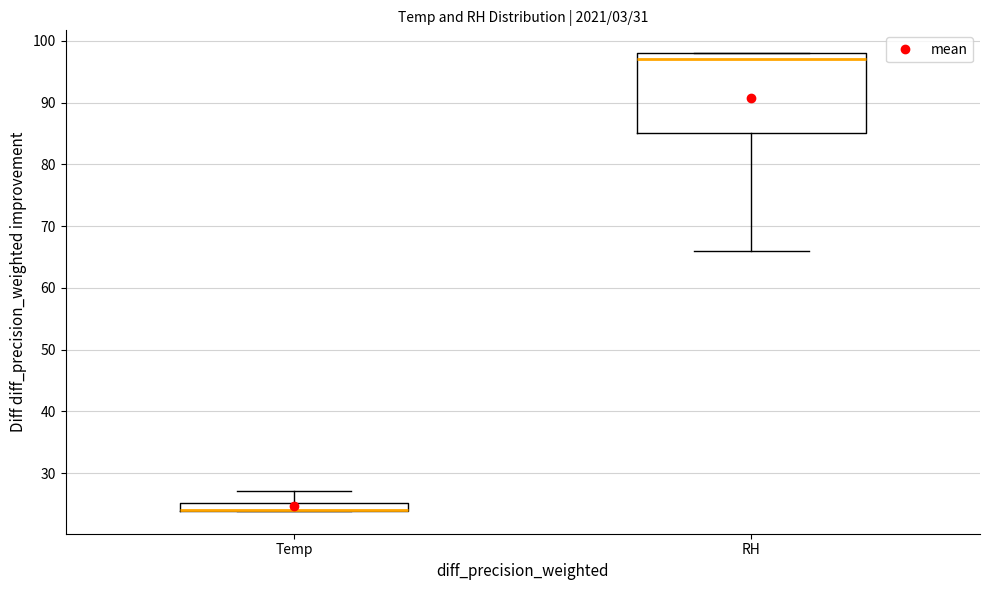

Comparing the boxes themselves (not the whiskers), which one is the tallest?

RH